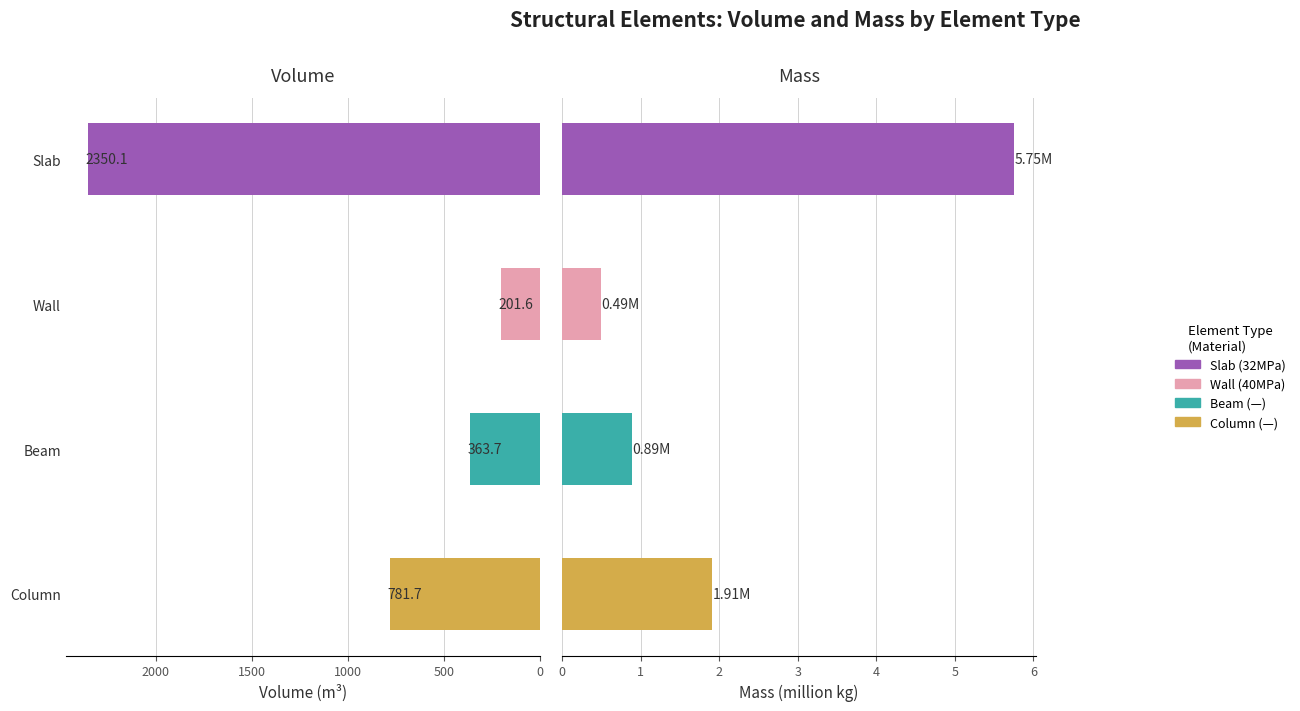

At Wall, list the series in order from largest to smallest.

Volume_(m^3), Mass_(kg)